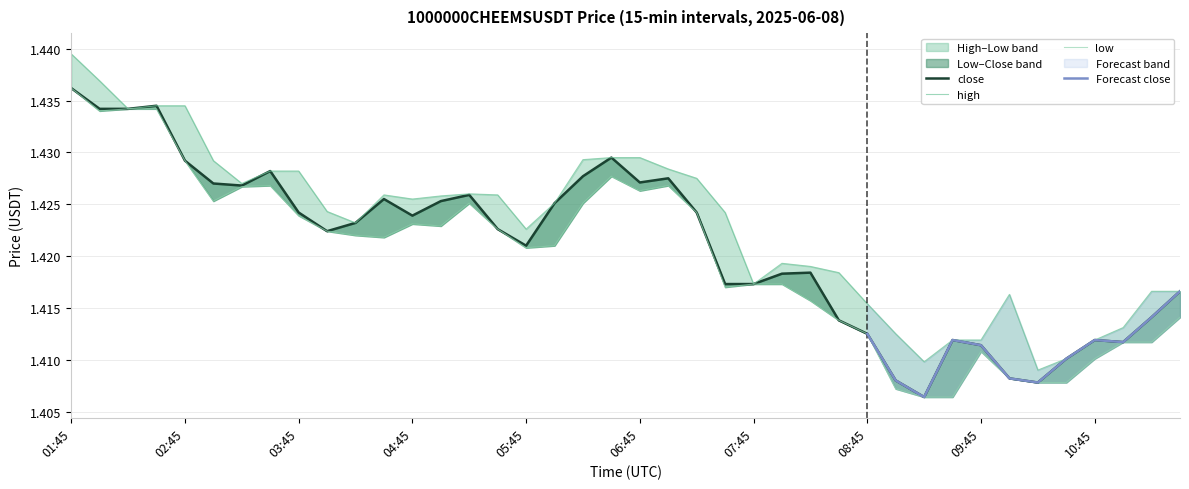

What is the label of the 22nd point from the right?

06:15